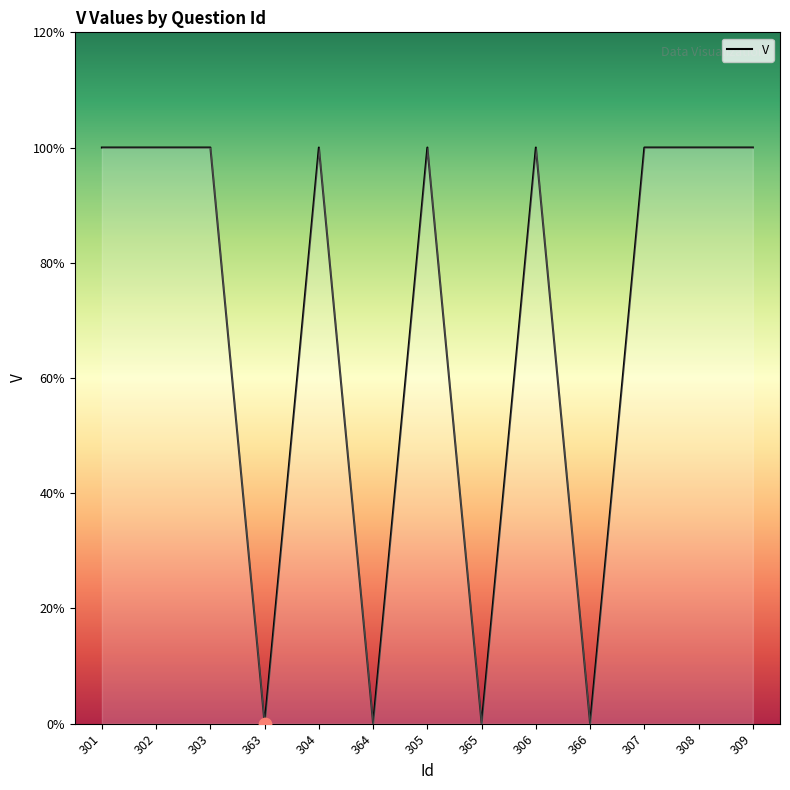

Which has a higher value, 363 or 305?

305